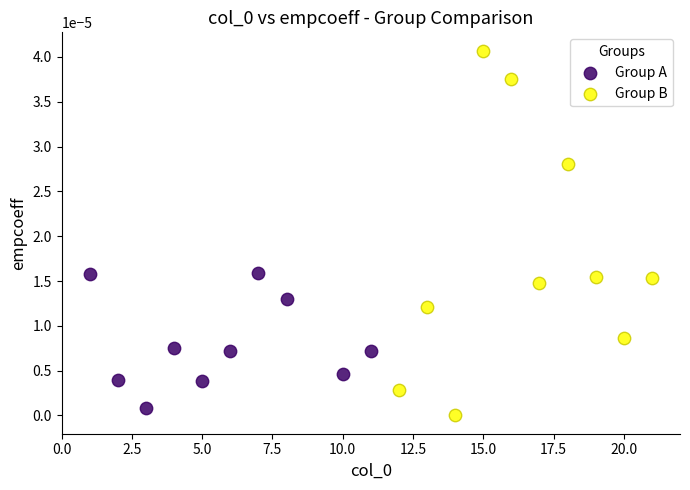

Which series reaches the maximum Y coordinate?

Group B